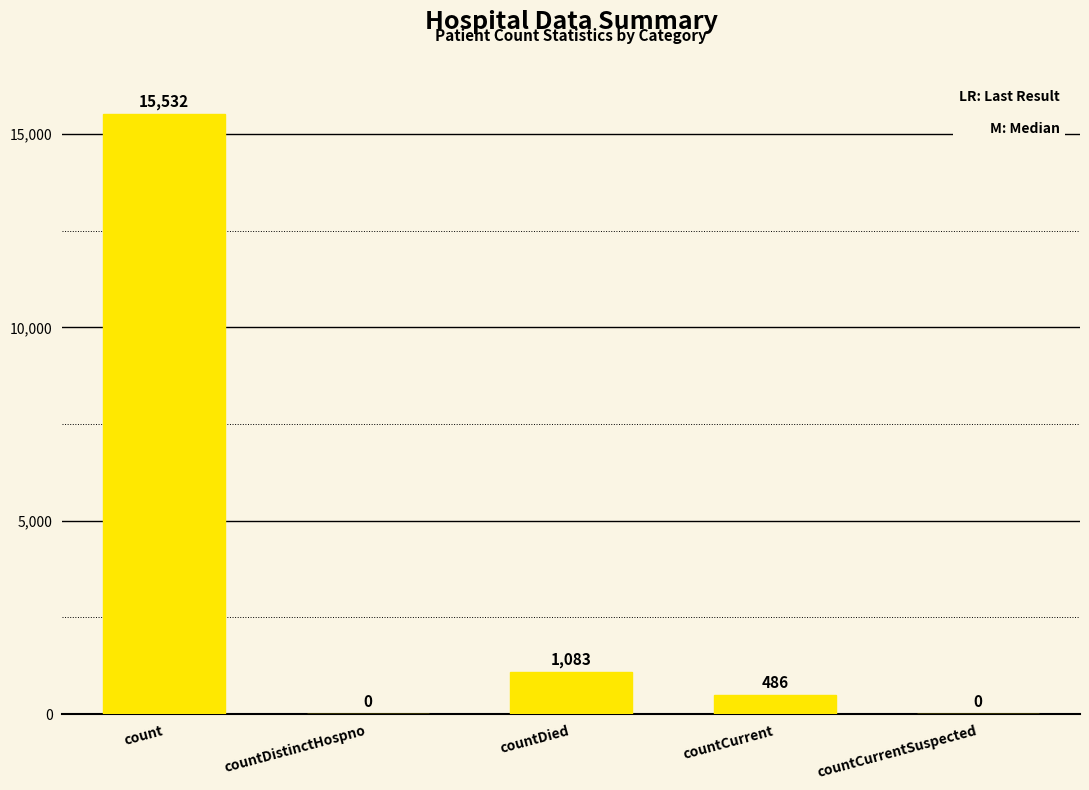

Which category has the highest value across all series?

count